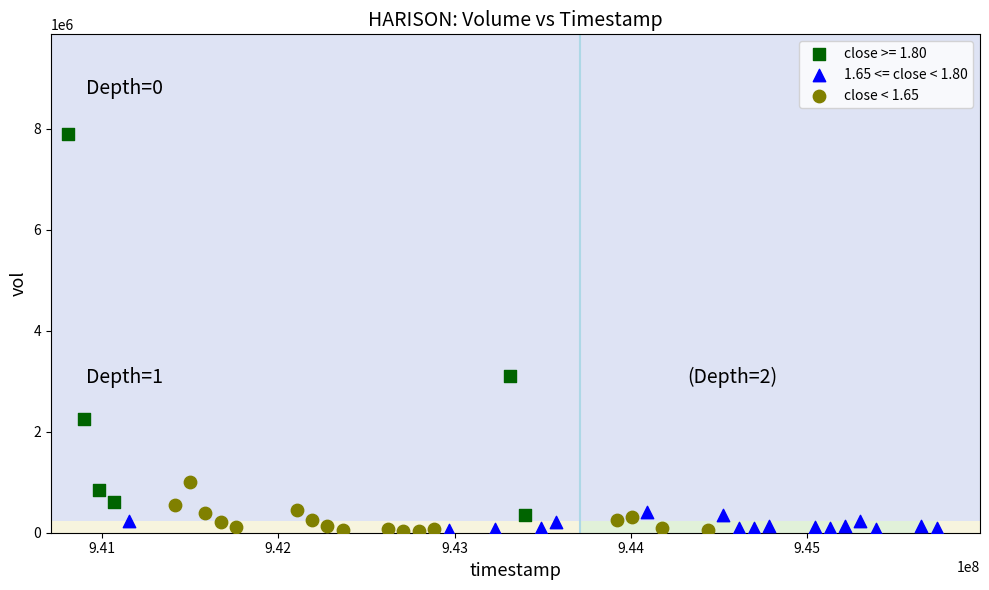

Which series reaches the maximum Y coordinate?

close >= 1.80